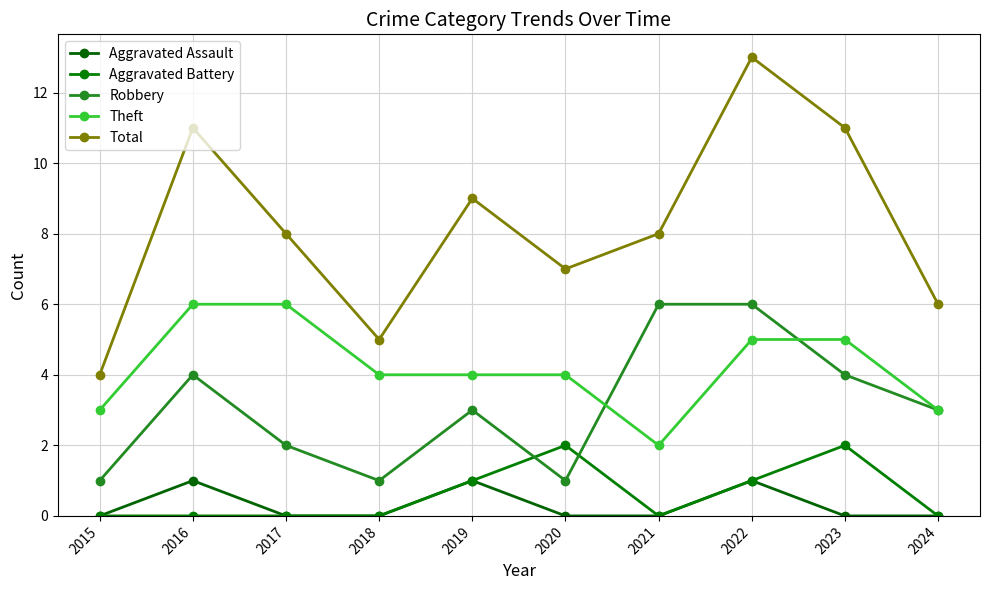

Rank the categories by Aggravated Assault value from highest to lowest.

2016, 2019, 2022, 2015, 2017, 2018, 2020, 2021, 2023, 2024